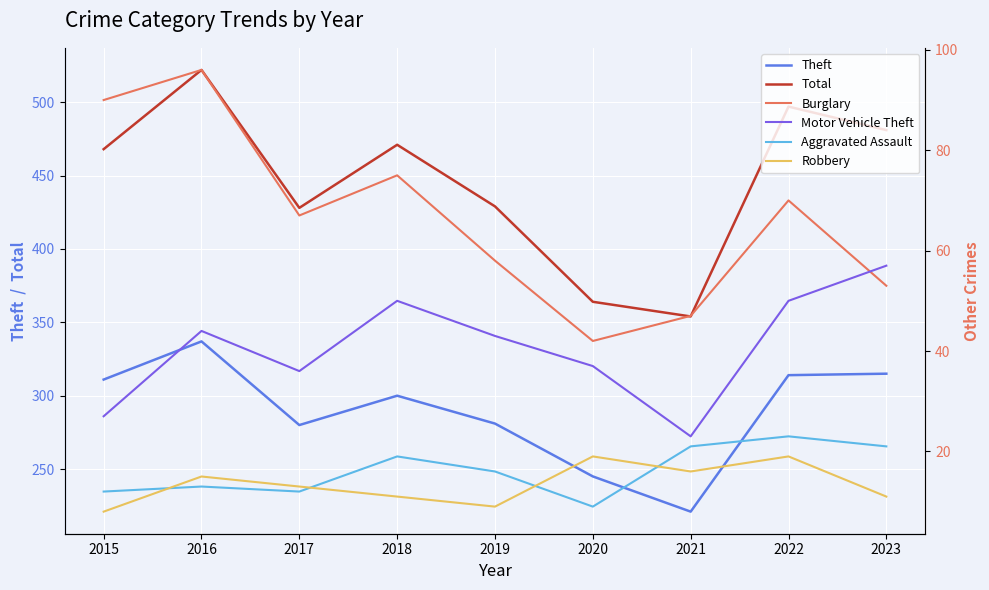

What is the total value across all series at 2019?

836